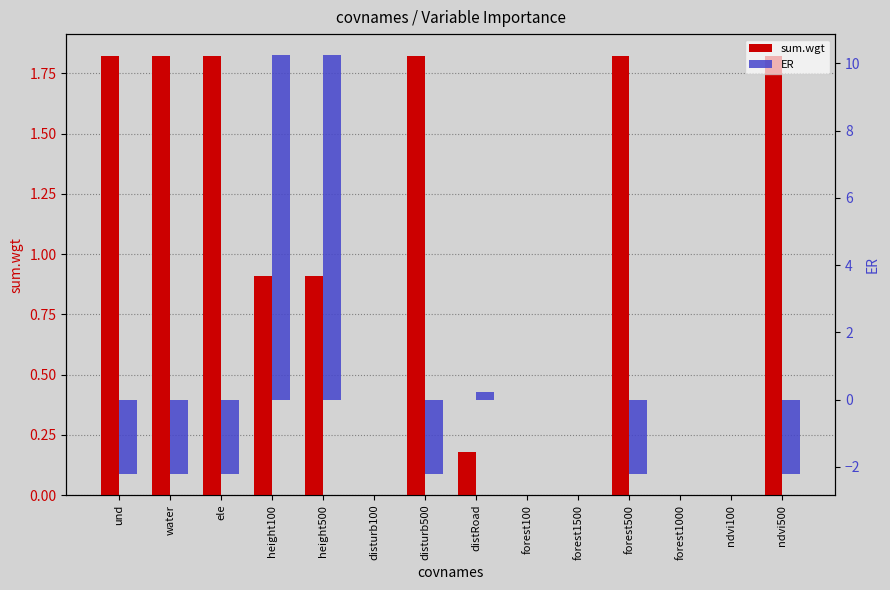

How many values in ER are below zero?

6